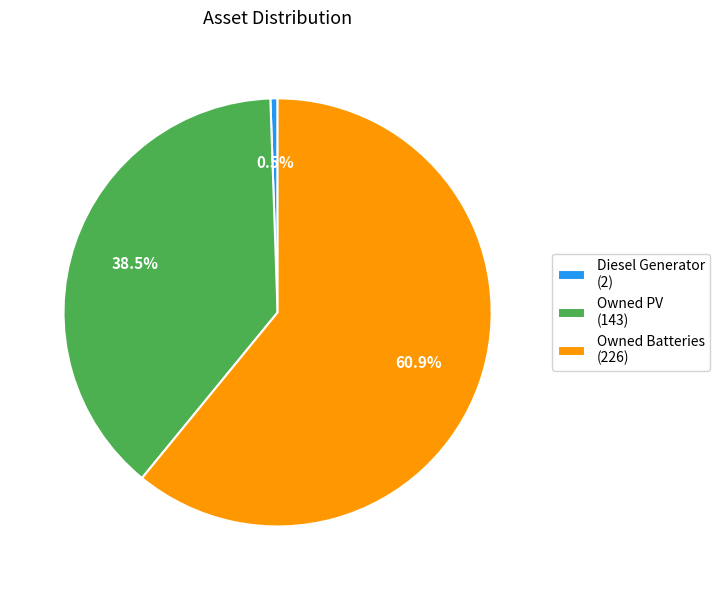

Is the sum of Diesel Generator (2) and Owned Batteries (226) greater than half?

Yes